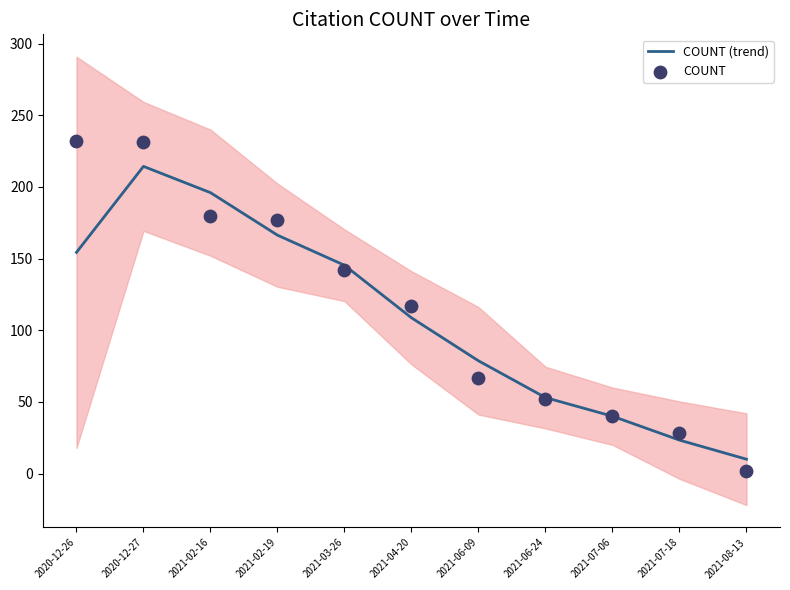

Is the value of COUNT at 2021-03-26 greater than the value of COUNT (trend) at 2021-08-13?

Yes